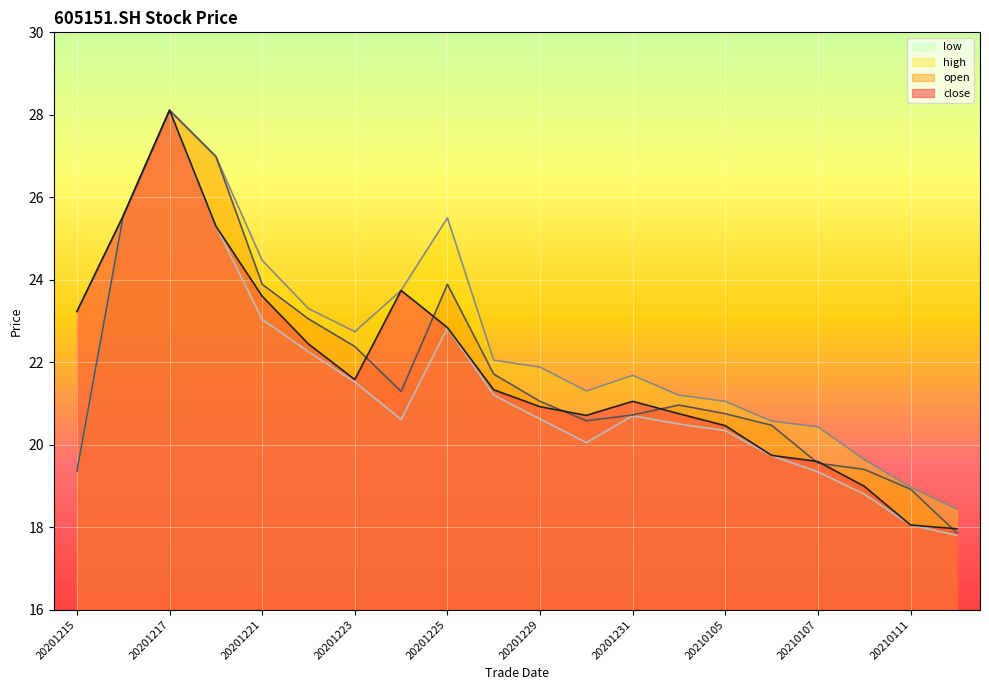

How many data points does each series have?

20